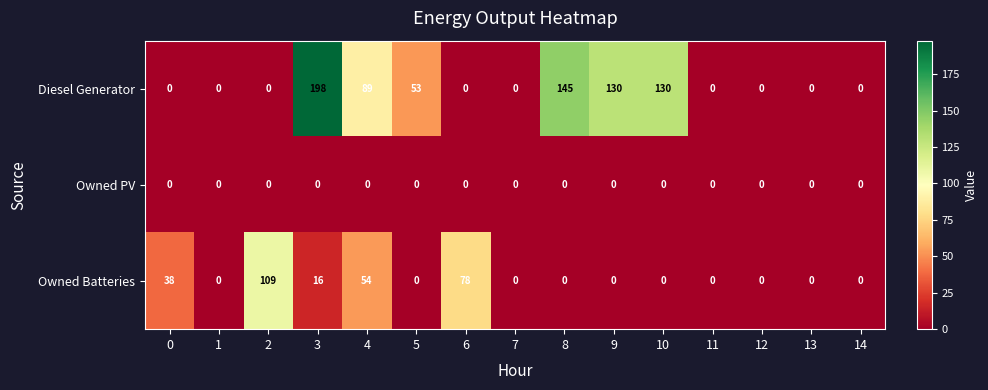

List the series in order of their overall mean, highest first.

Diesel Generator, Owned Batteries, Owned PV